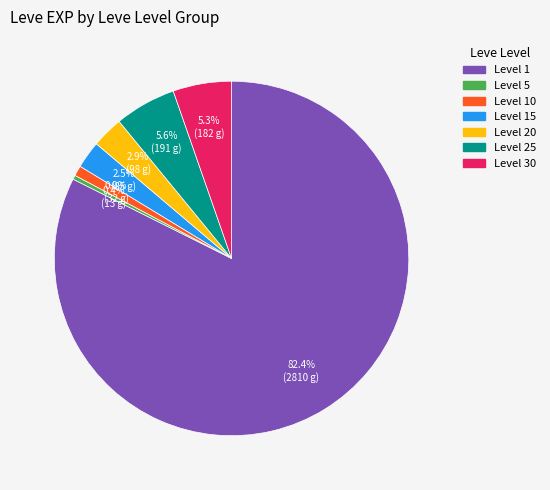

Is there any slice that represents more than half of the pie?

Yes